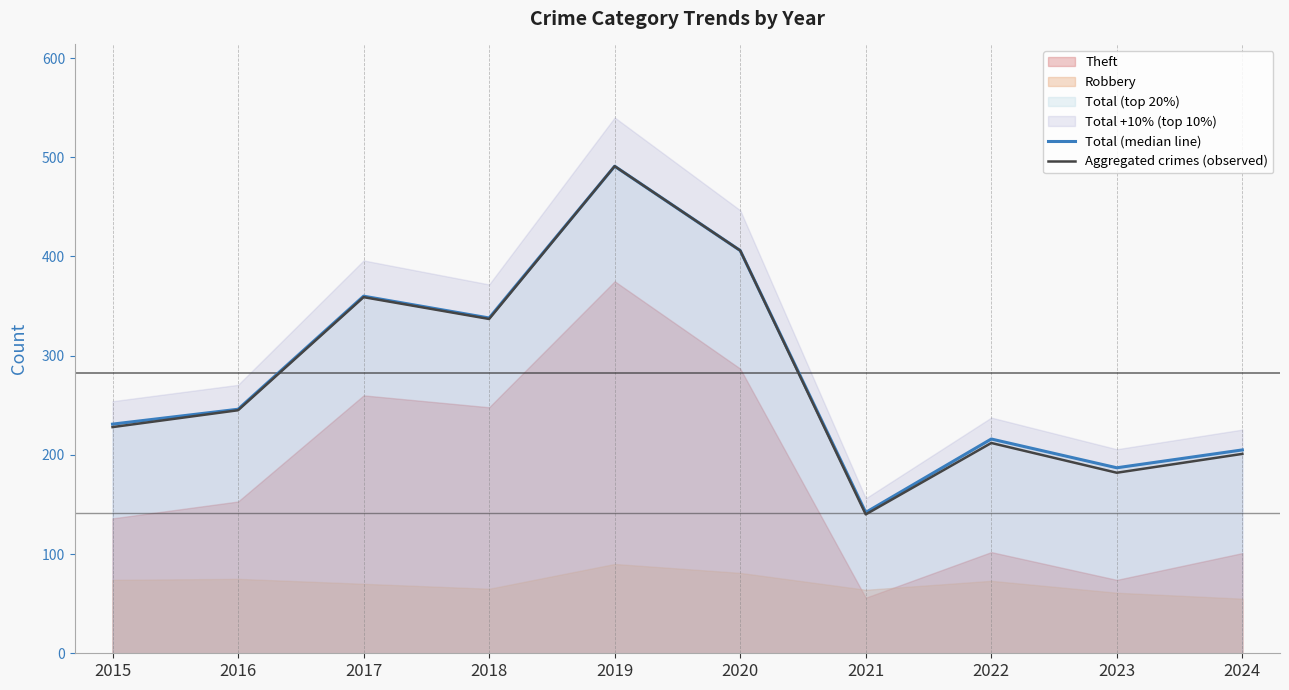

At which label does Aggregated crimes (observed) reach its minimum?

2021